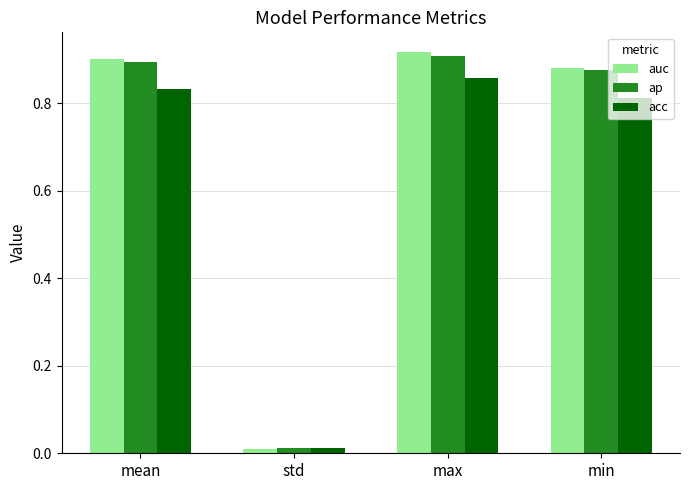

What is the sum of all auc values?

2.7